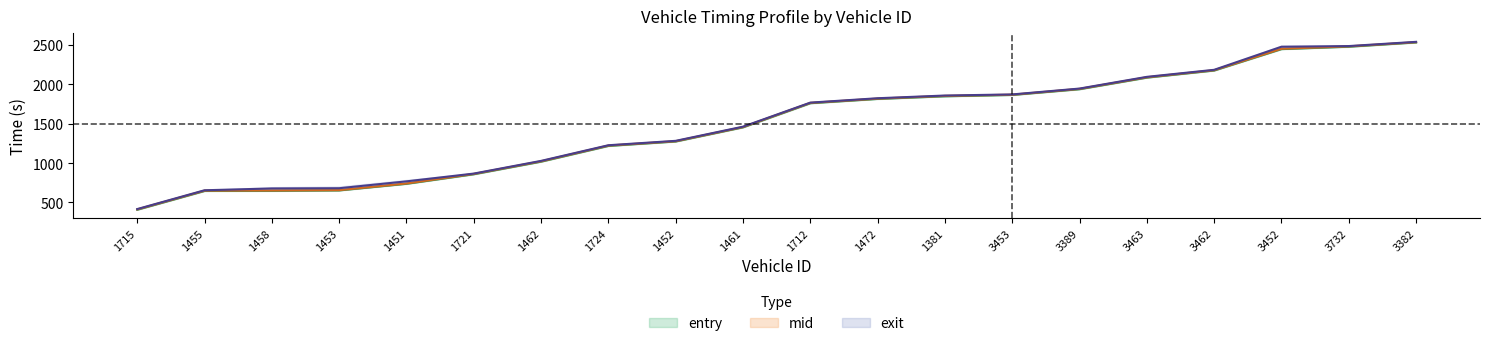

True or false: exit and mid intersect in this chart.

False